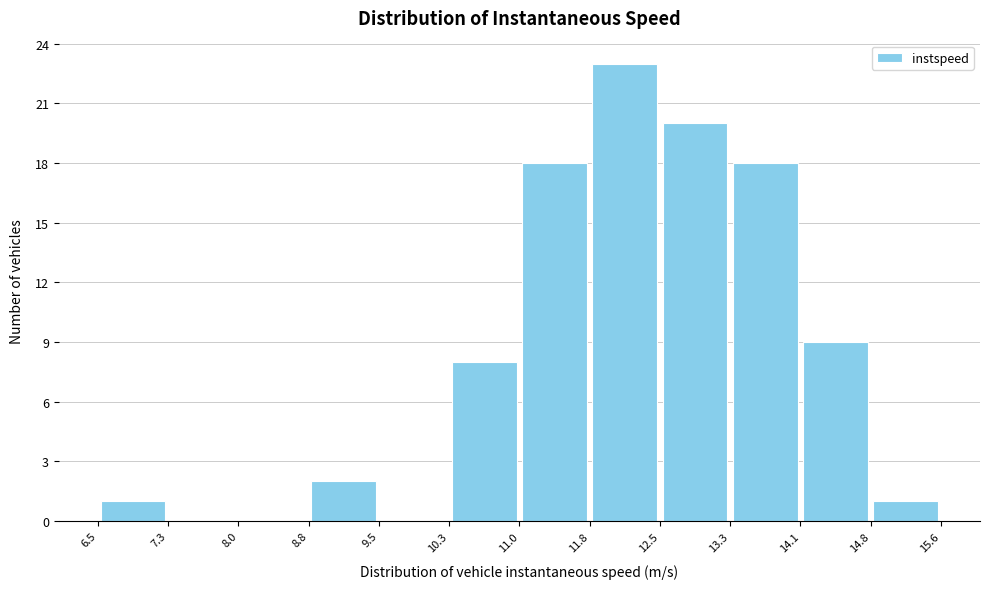

Which range on the x-axis has the tallest bar?

11.8 to 12.5